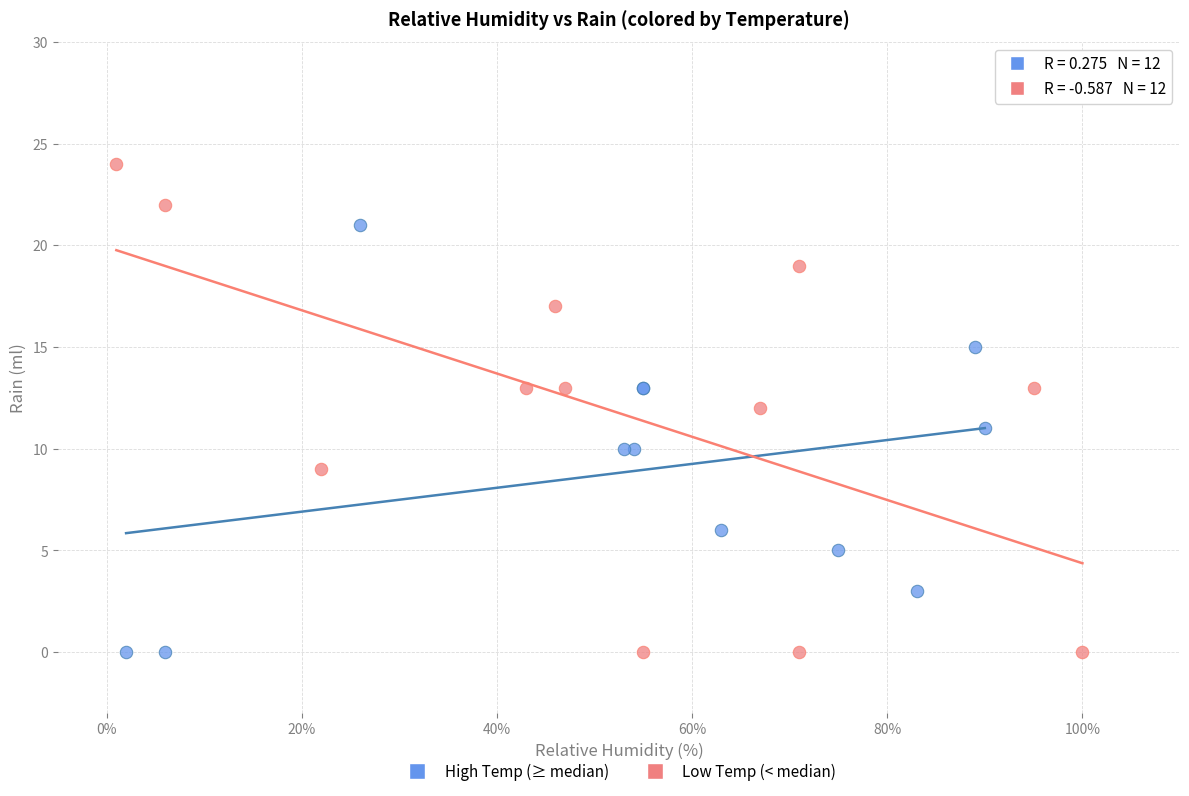

Which series reaches the maximum Y coordinate?

Low Temp (< median)